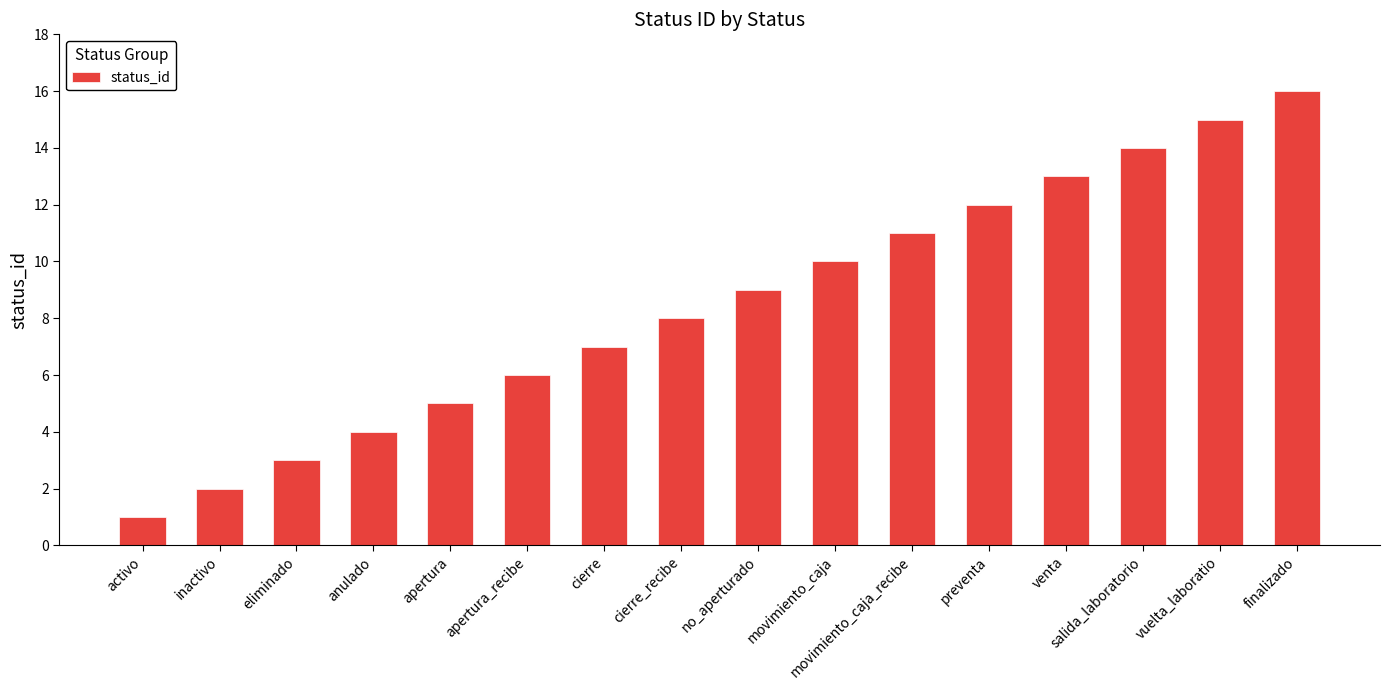

Reading left to right, transcribe all the data shown in this chart.

activo=1	inactivo=2	eliminado=3	anulado=4	apertura=5	apertura_recibe=6	cierre=7	cierre_recibe=8	no_aperturado=9	movimiento_caja=10	movimiento_caja_recibe=11	preventa=12	venta=13	salida_laboratorio=14	vuelta_laboratio=15	finalizado=16